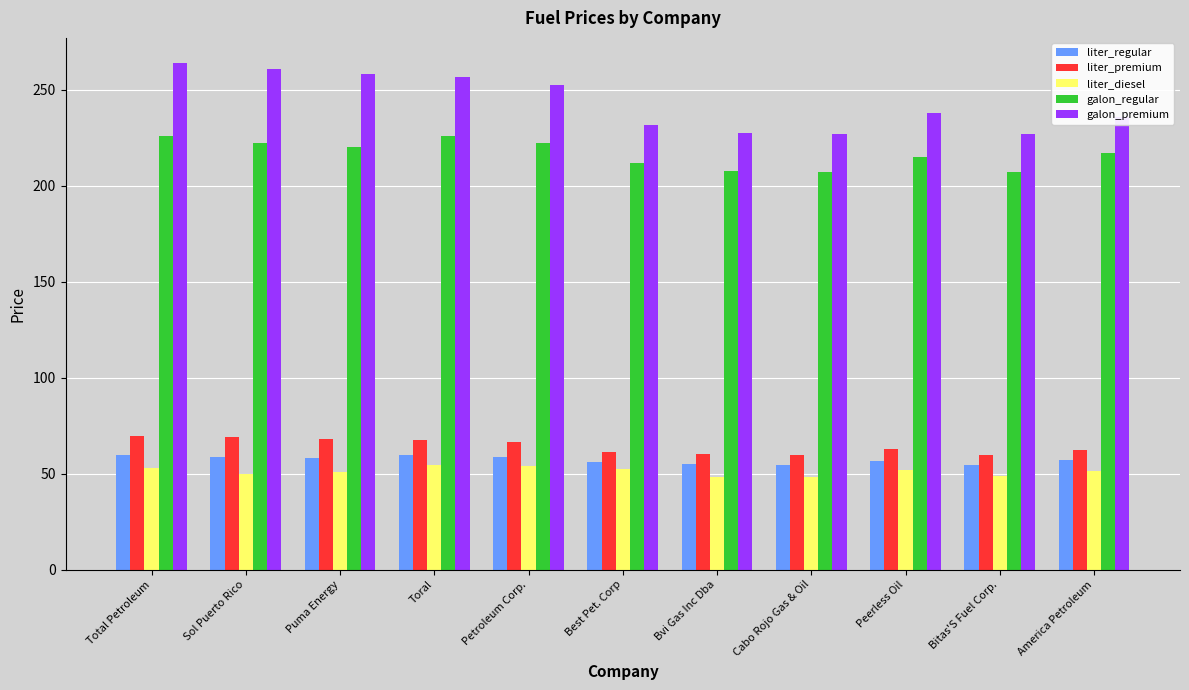

Count the number of data series in this chart.

5